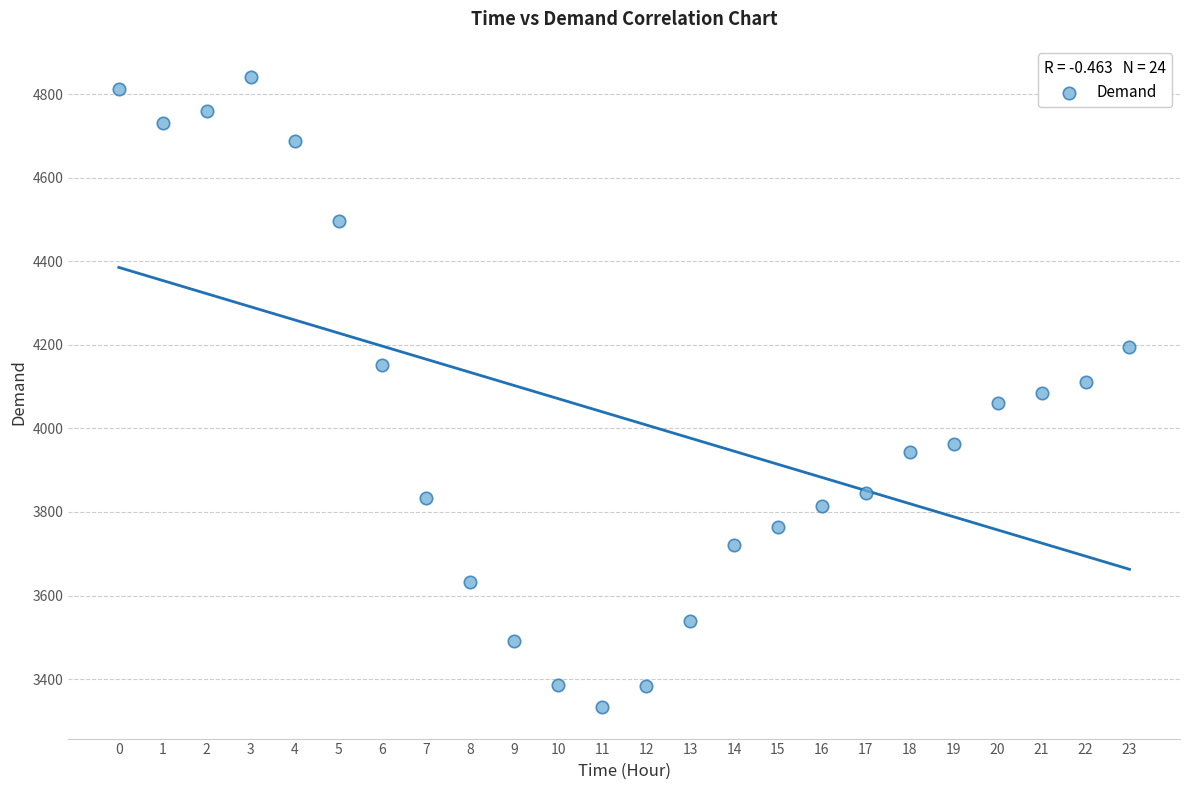

What is the range of Y values (max minus min)?

1507